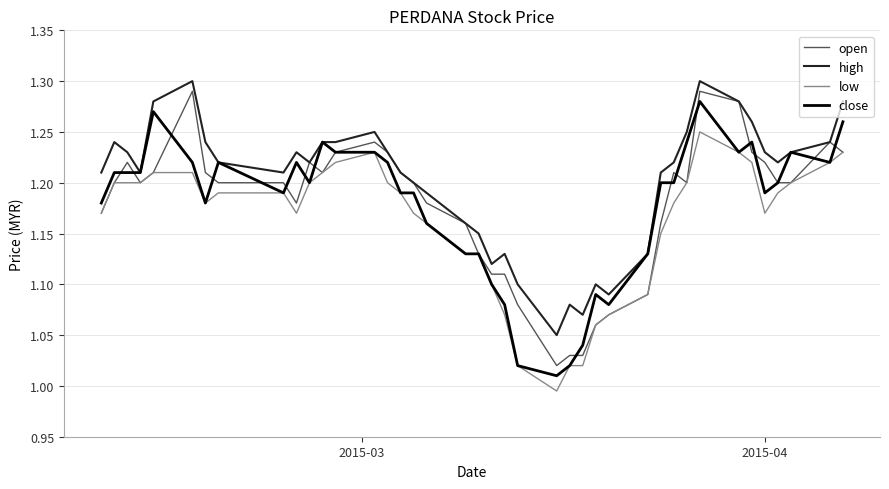

Which series has the largest total across all categories?

high